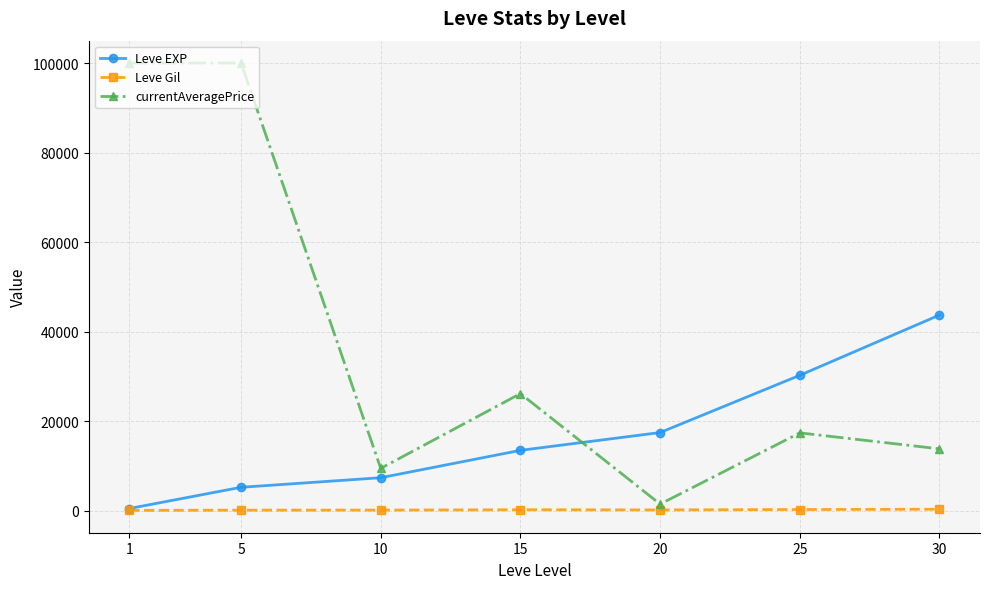

Count the number of data series in this chart.

3